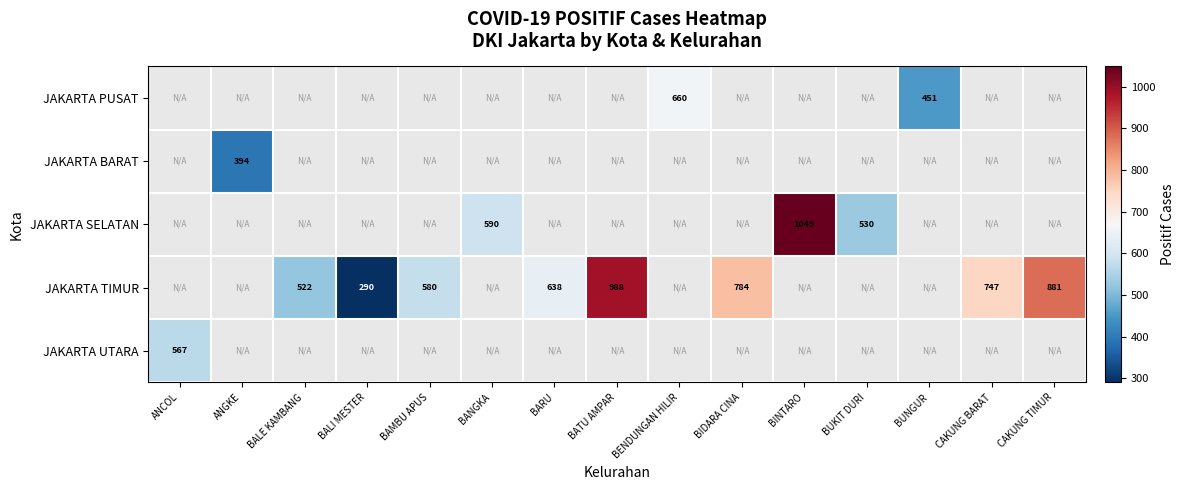

How many series are shown in this chart?

5